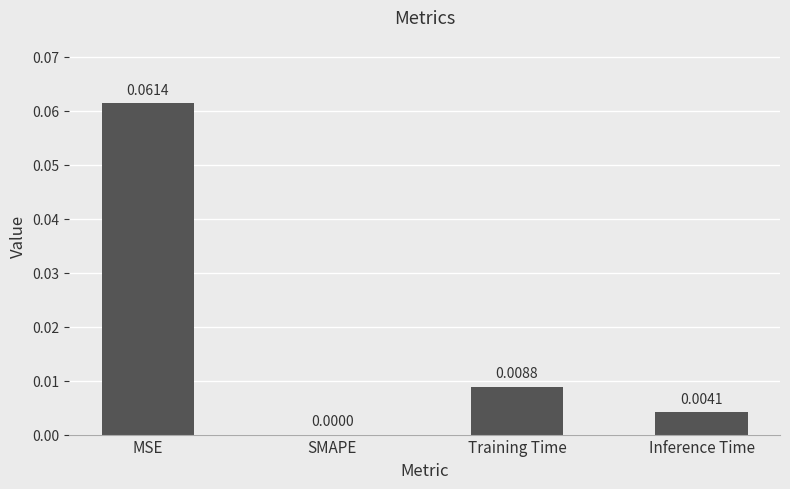

Between Training Time and SMAPE, which is larger?

Training Time